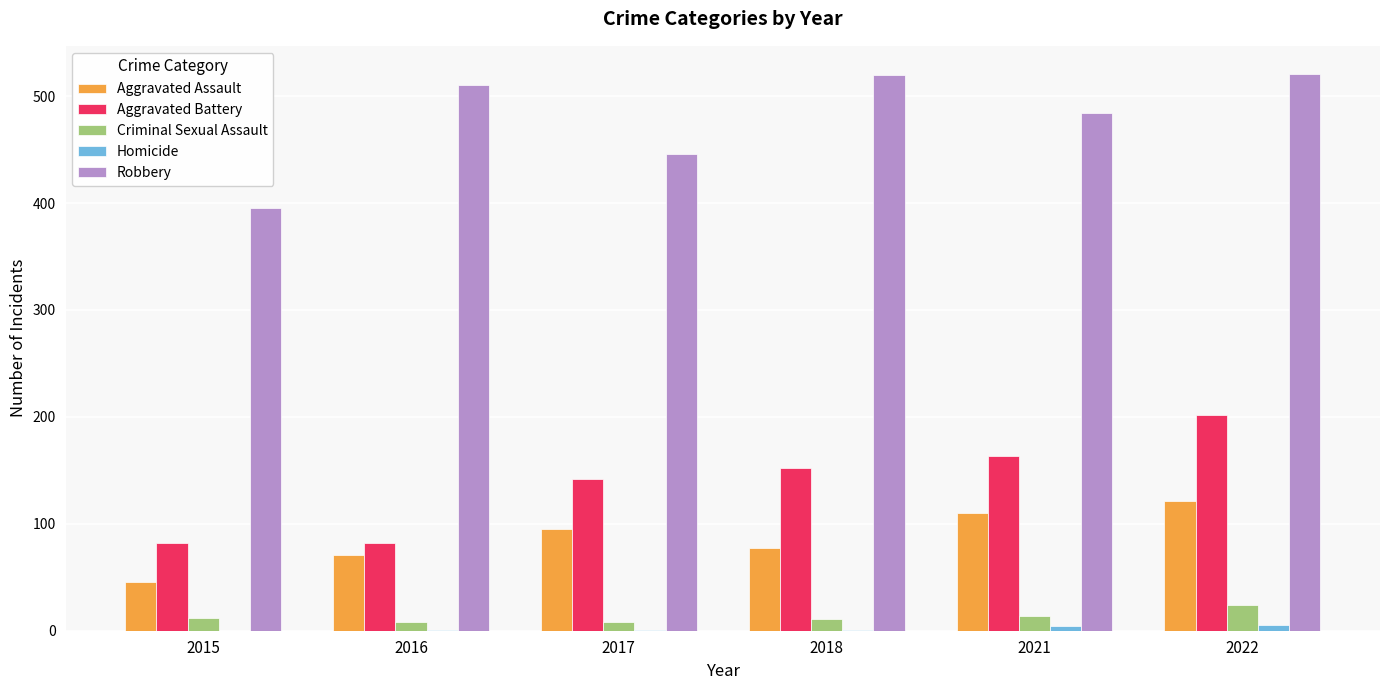

Between 2015 and 2021, which series saw the biggest shift?

Robbery